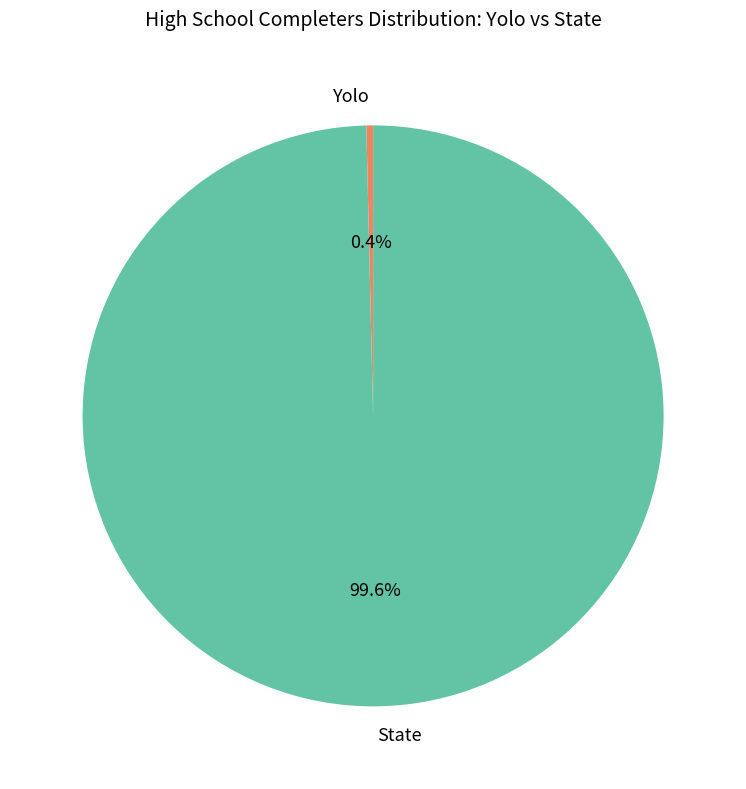

Rank the categories by value from lowest to highest.

Yolo, State